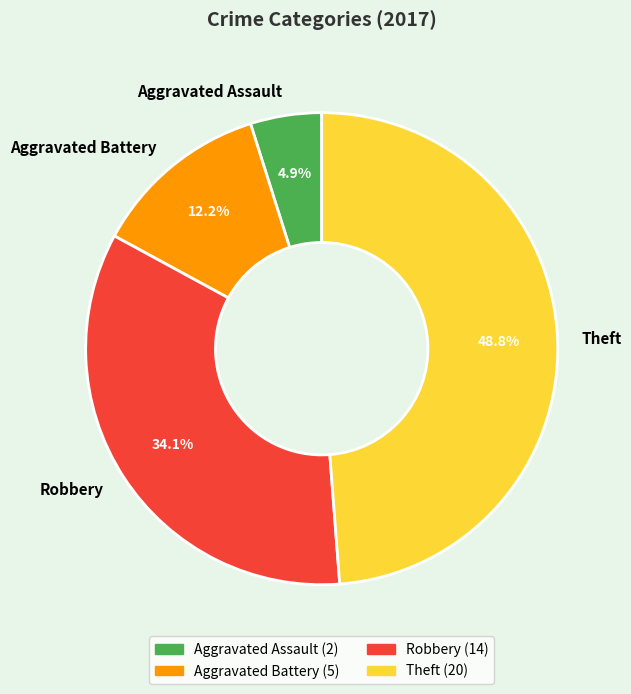

How many segments does this pie chart have?

4